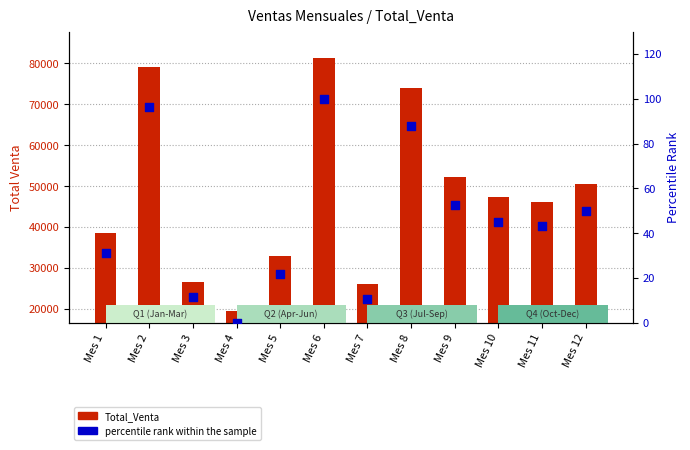

Is the value of percentile rank within the sample at Mes 7 greater than the value of Total_Venta at Mes 12?

No